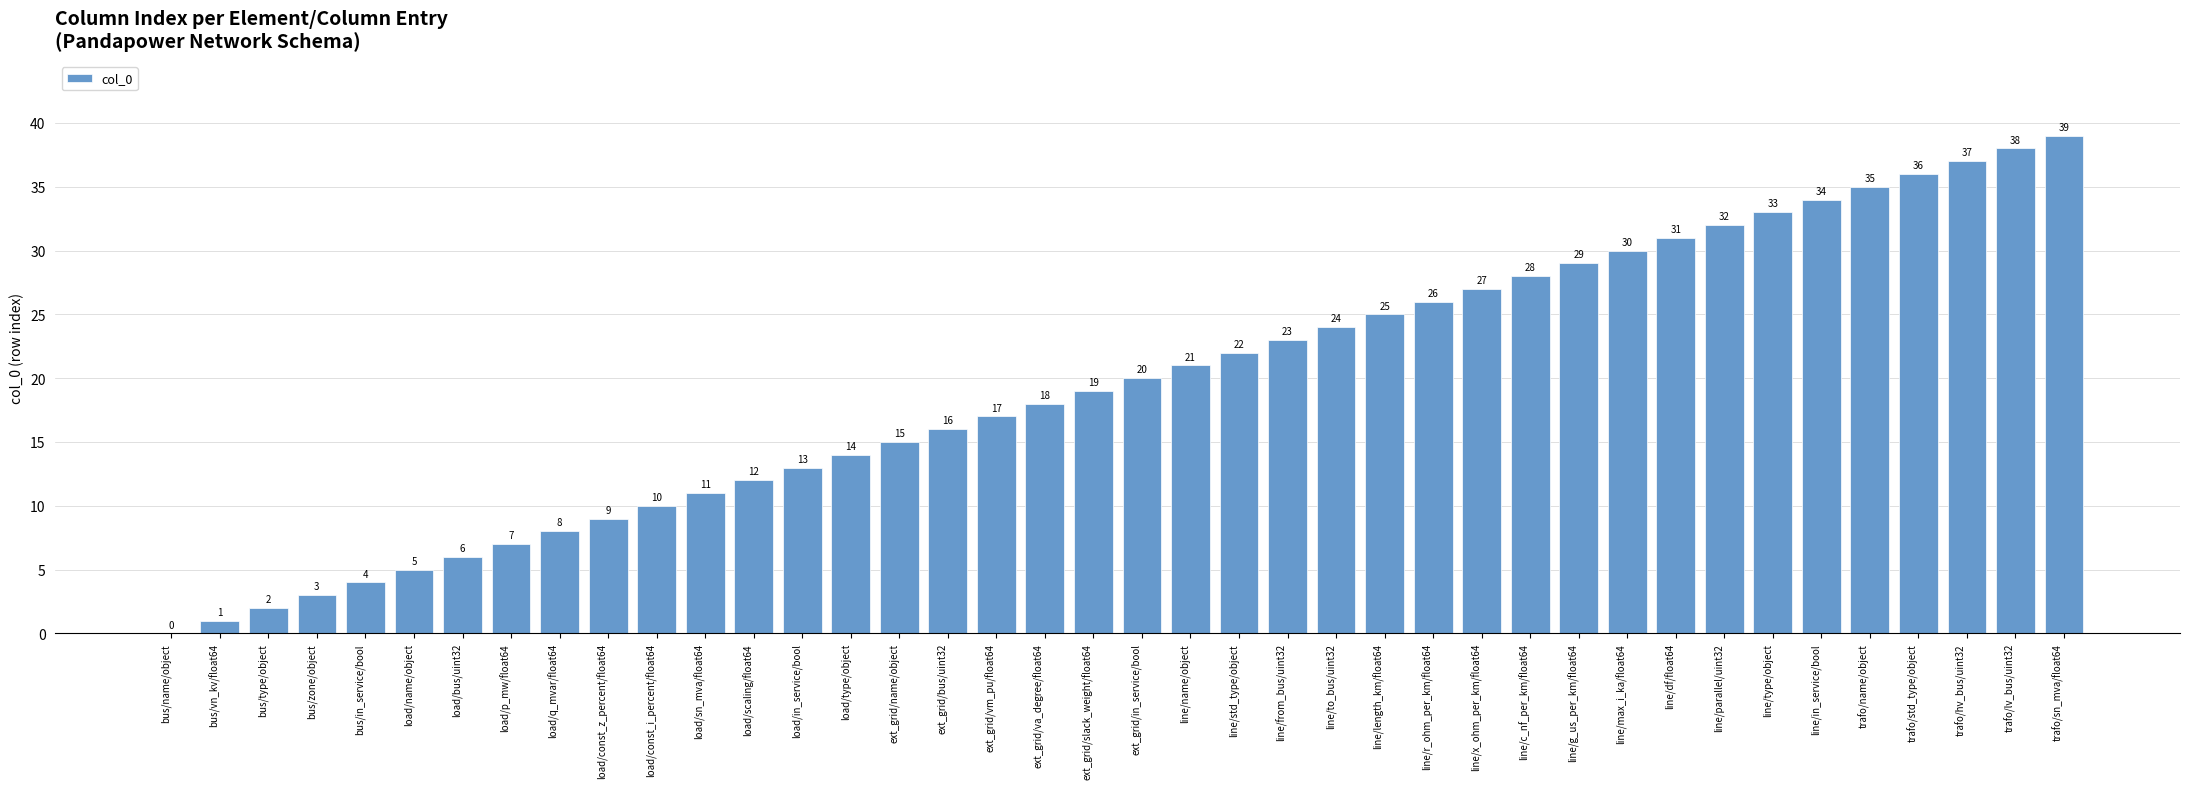

What is the greatest value displayed?

39